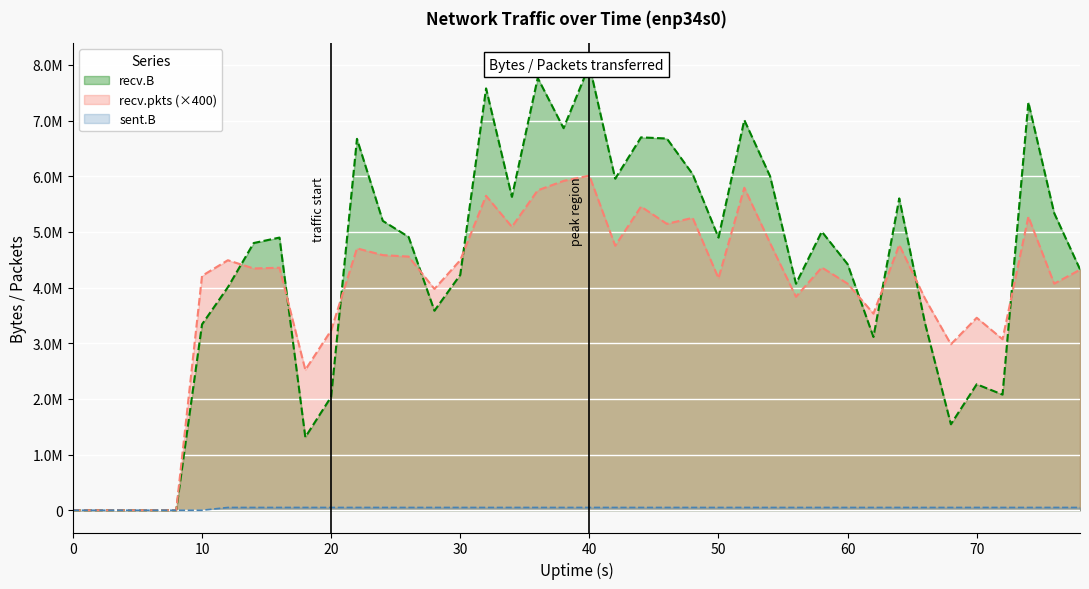

How many times do recv.pkts and recv.B cross each other?

9